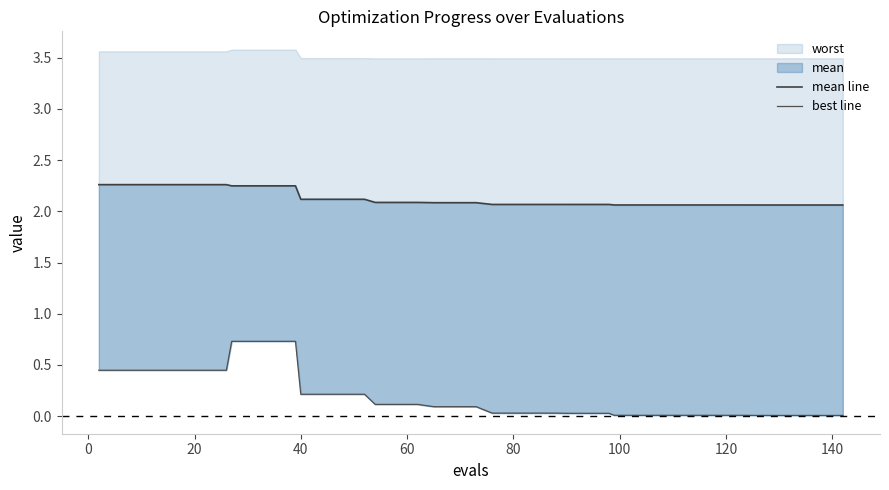

What is the sum of all mean line values?

85.0